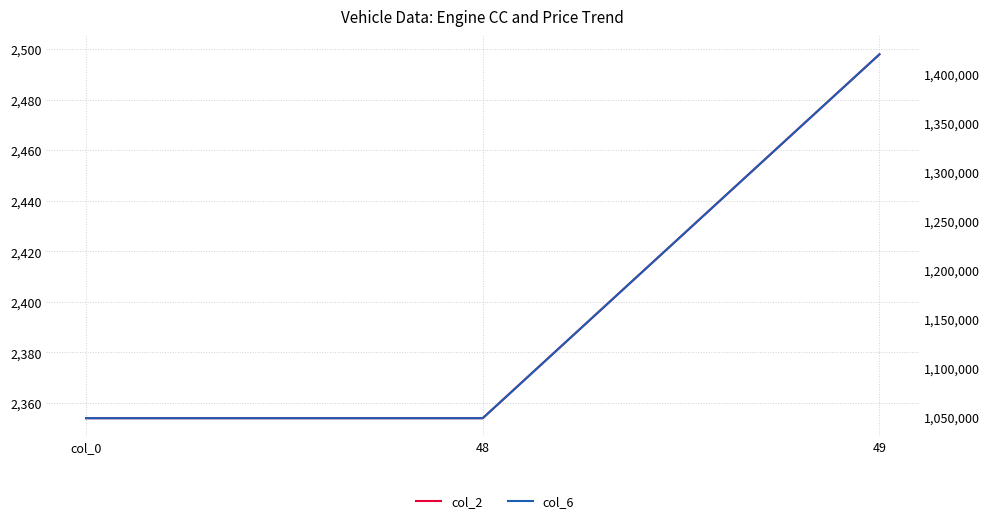

What is the average value of the col_6 series?

1172667